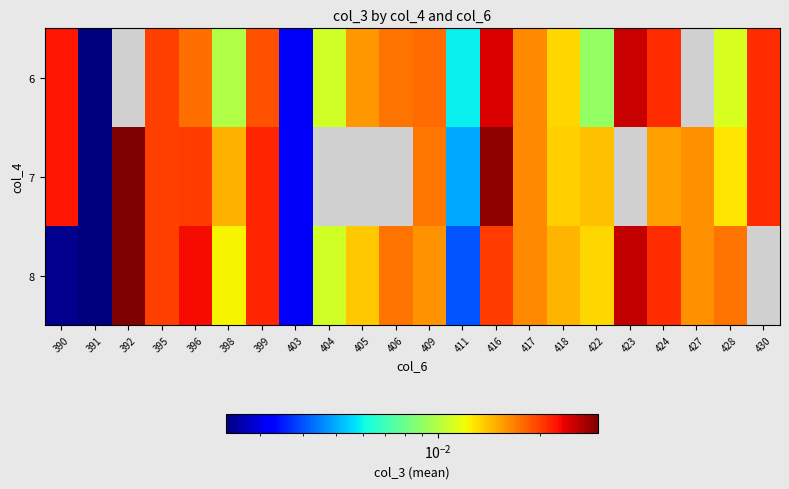

How many categories are shown in the chart?

22